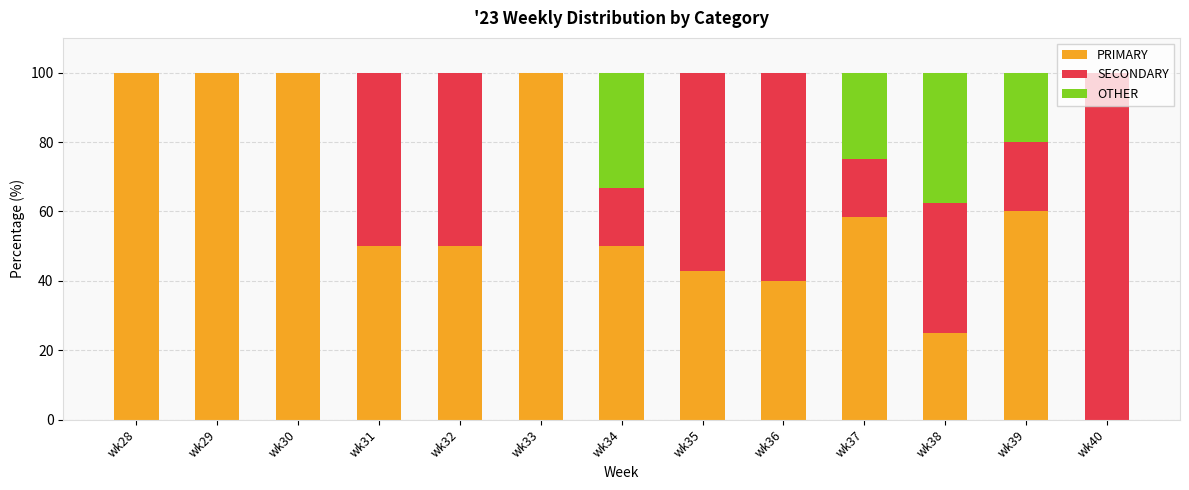

What is the sum of the PRIMARY values at wk38 and wk31?

75.0